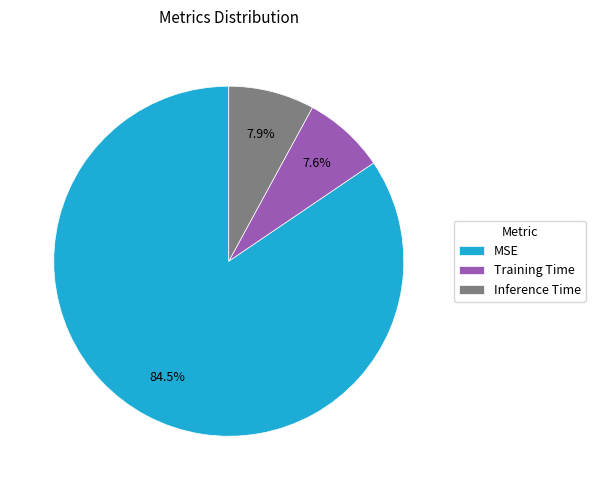

Is Inference Time the majority of the pie?

No